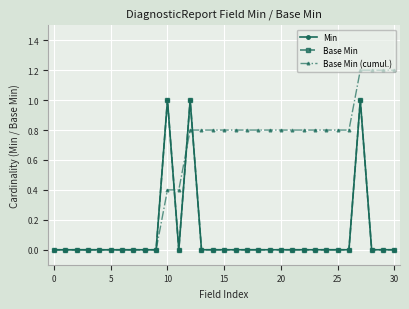

Is this an area chart (filled region under the line)?

No